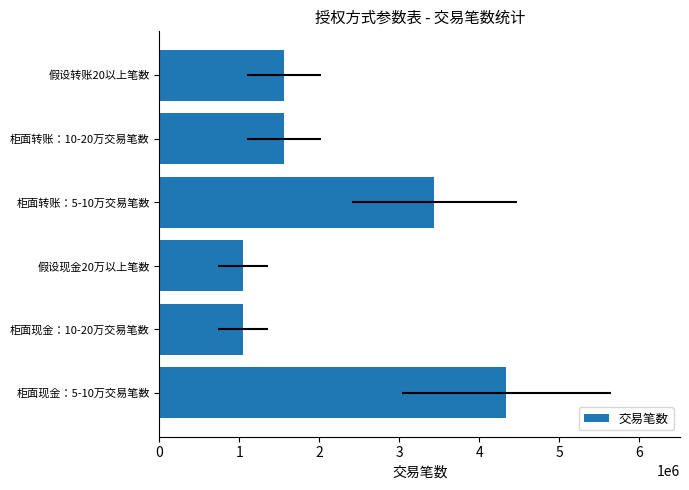

Approximately how many times larger is the value at 柜面现金：5-10万交易笔数 compared to 假设现金20万以上笔数?

4.2